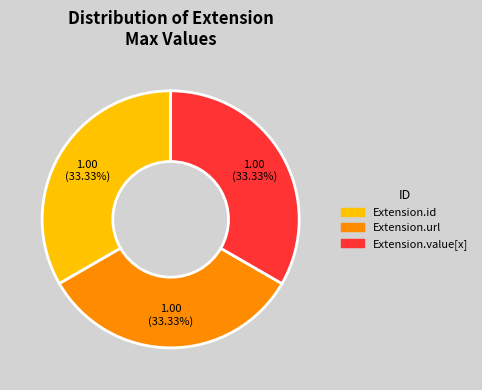

Does any single category account for the majority?

No